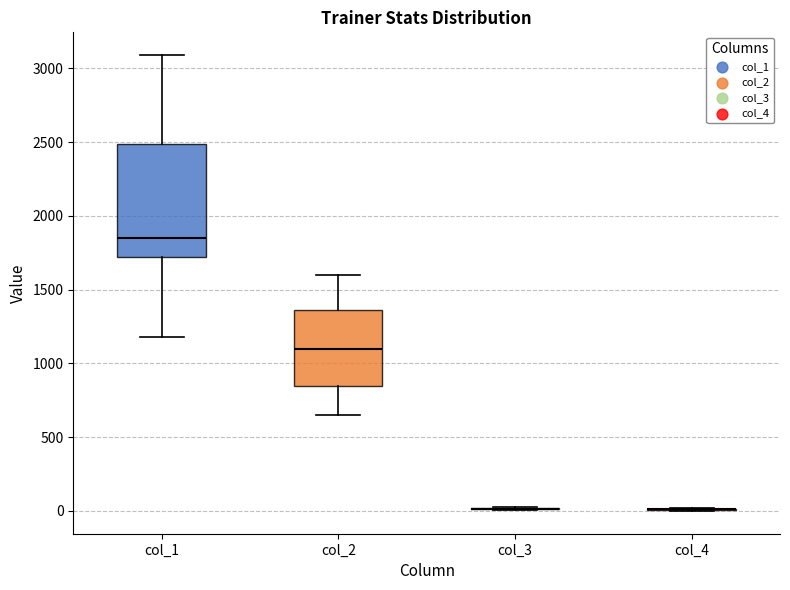

Reading left to right, read every box against the y-axis: the position of its median line, the range the box covers, and the ends of its whiskers. The values are not printed on the chart, so give them approximately, as read against the axis.

col_1: median 1850, box 1700 to 2500, whiskers 1200 to 3100
col_2: median 1100, box 850 to 1350, whiskers 650 to 1600
col_3: box collapsed to a line at 0, whiskers 0 to 0
col_4: box collapsed to a line at 0, whiskers 0 to 0